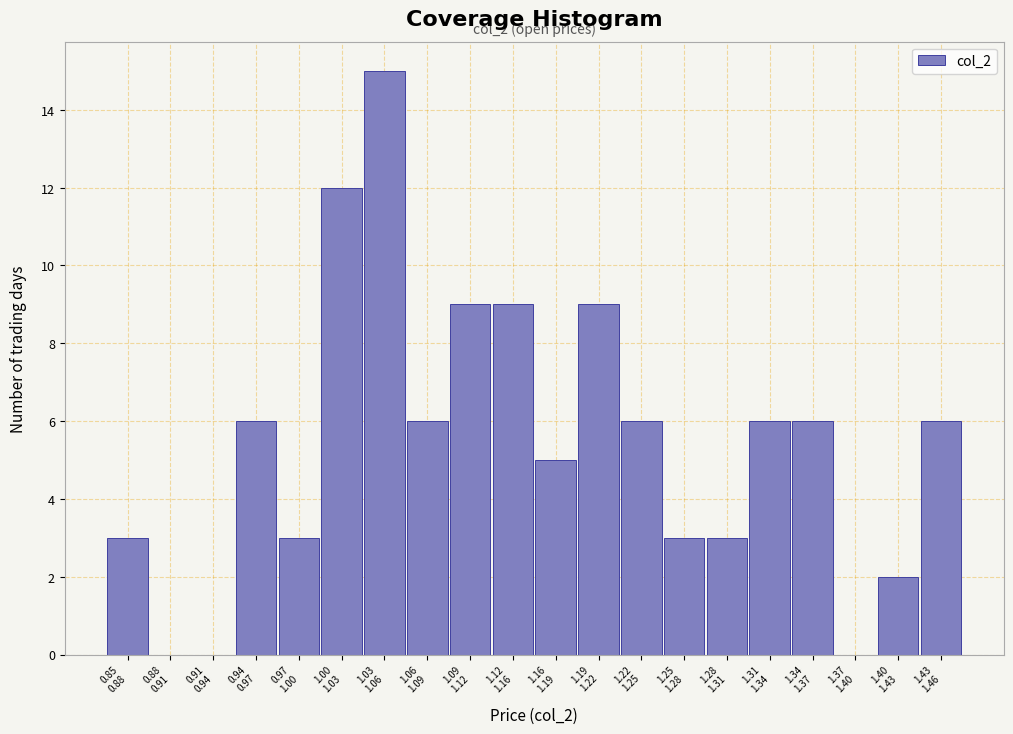

What is the greatest value displayed?

15